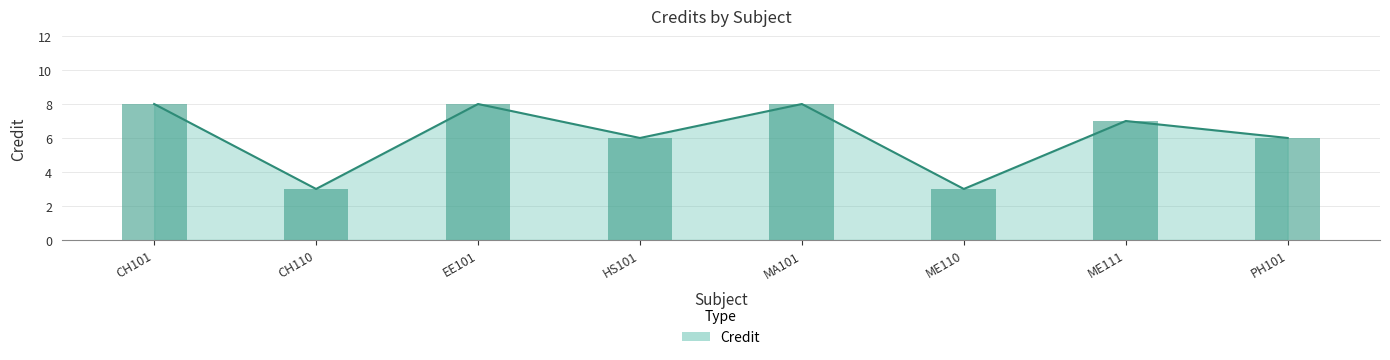

What is the label of the 7th bar from the left?

ME111